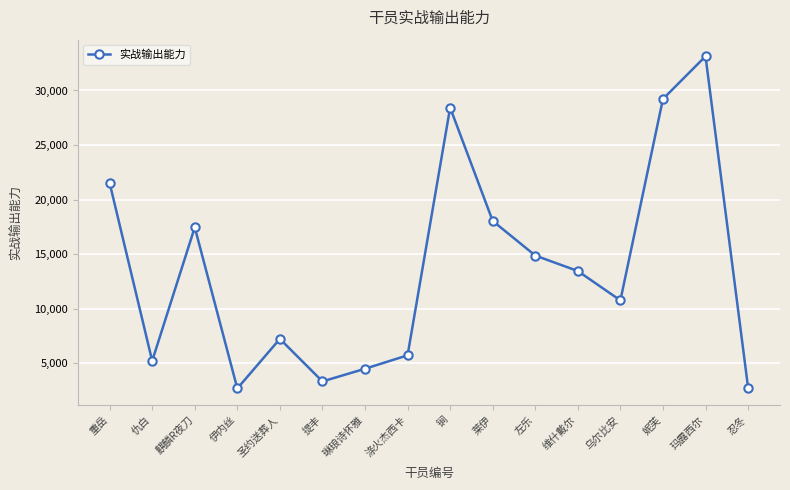

What is the label of the 3rd point from the left?

麒麟R夜刀